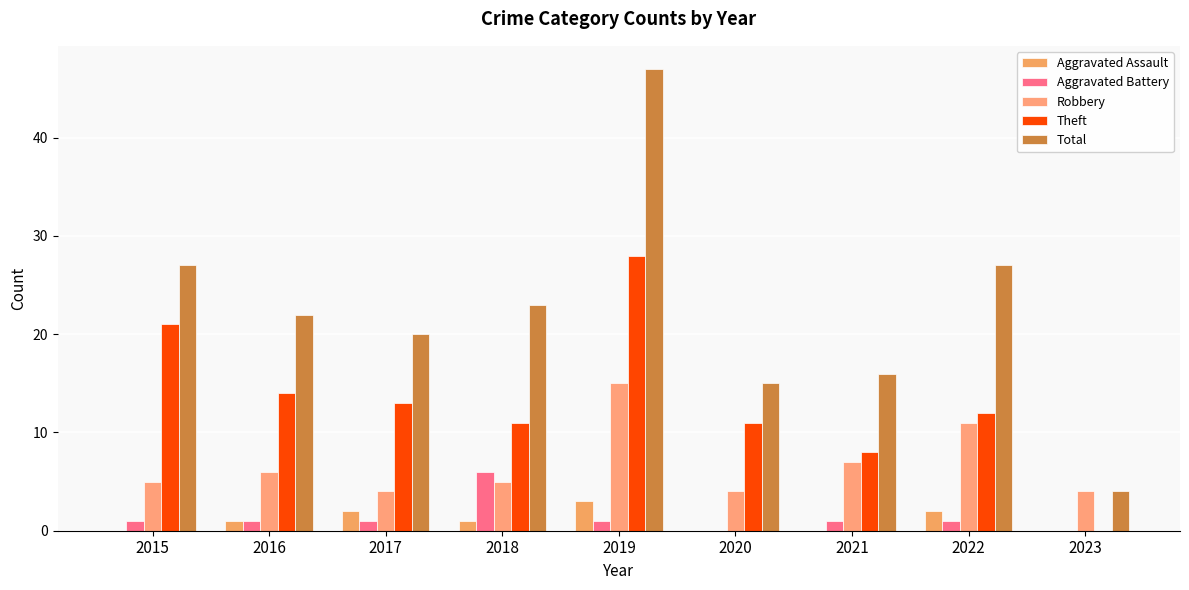

What is the total value across all series at 2016?

44